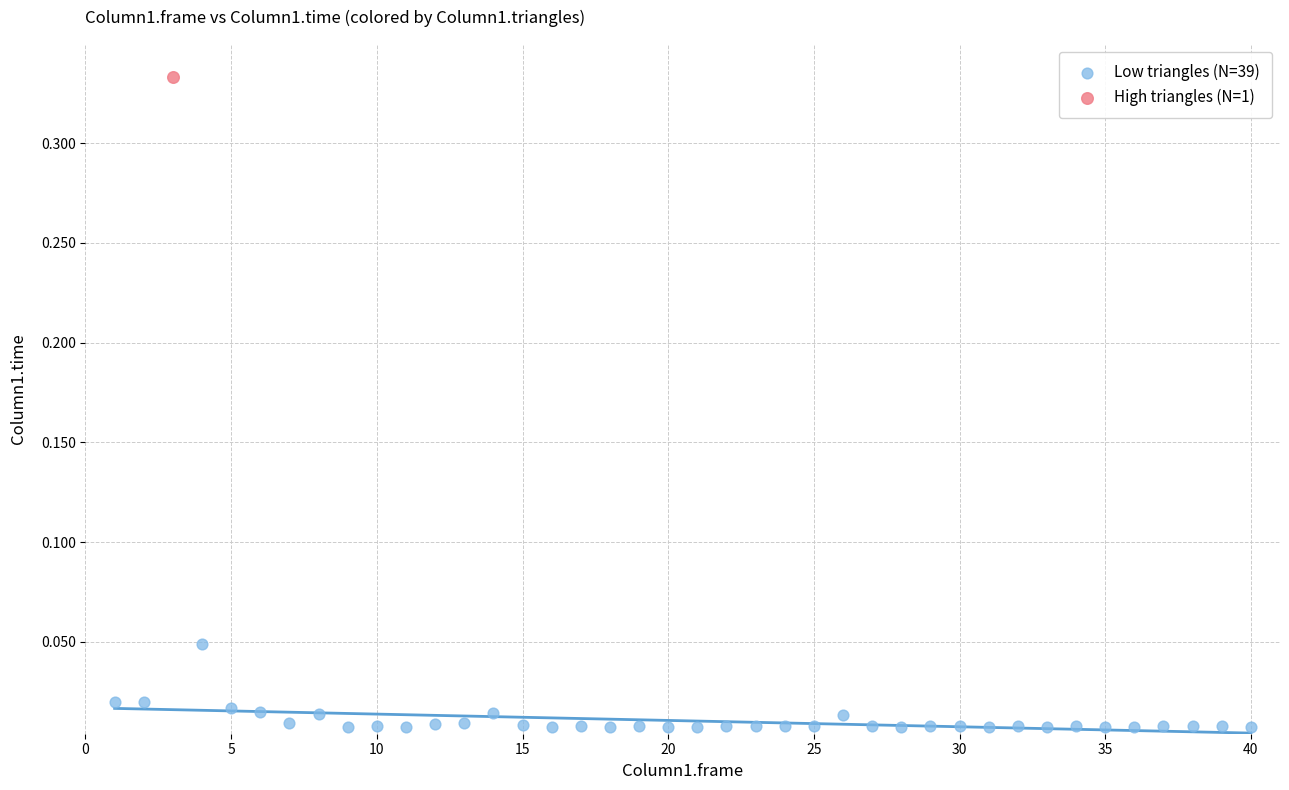

What are all the series names shown in the legend?

Low triangles (N=39), High triangles (N=1)